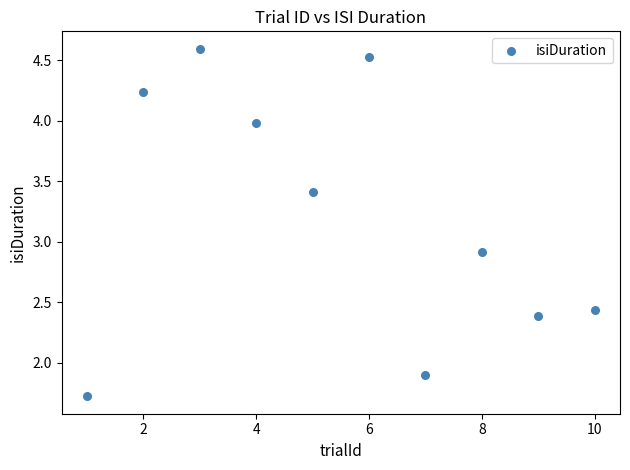

What is the range of Y values (max minus min)?

2.9